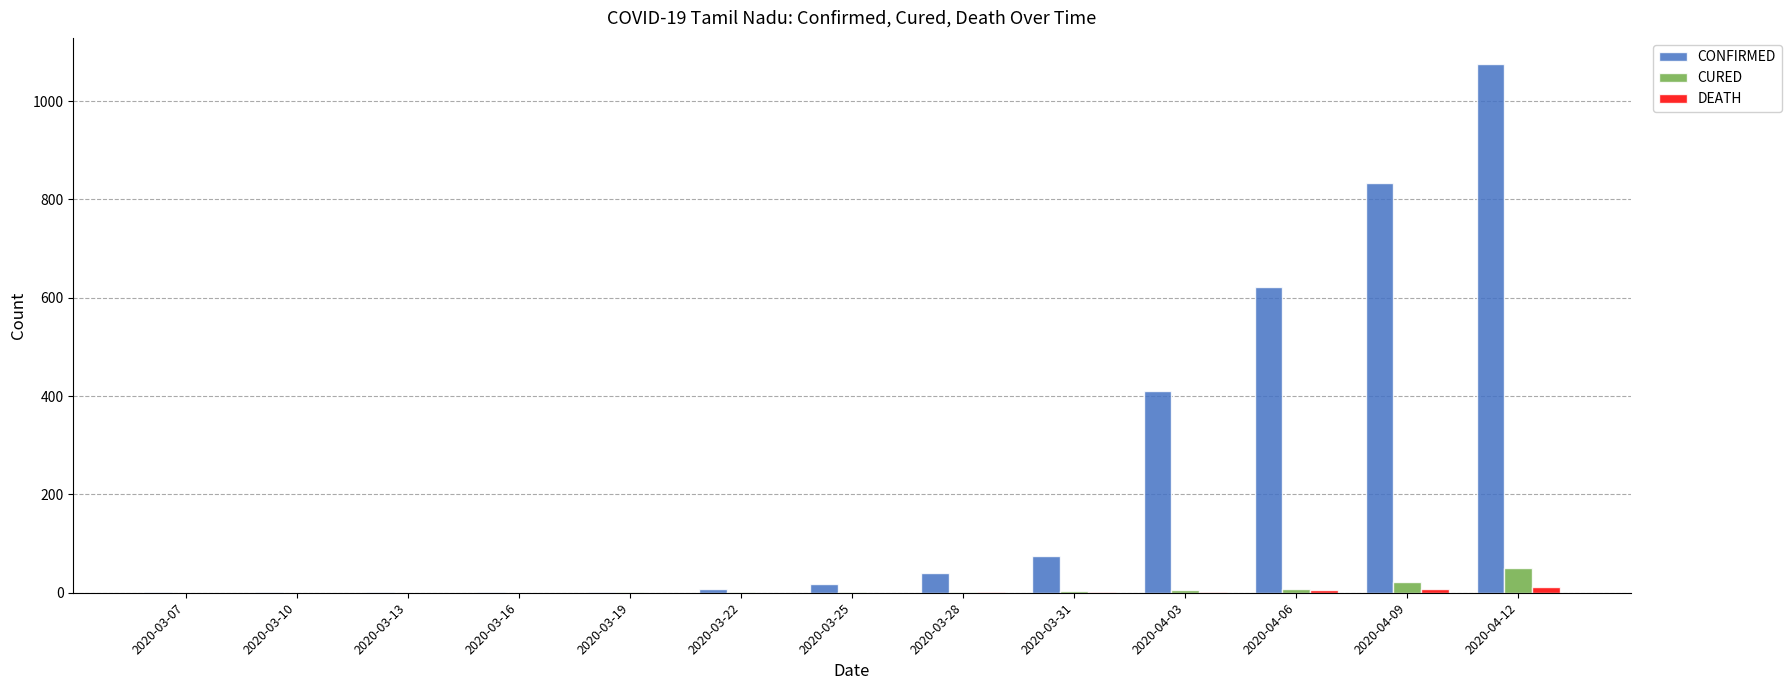

What is the sum of all CURED values?

94